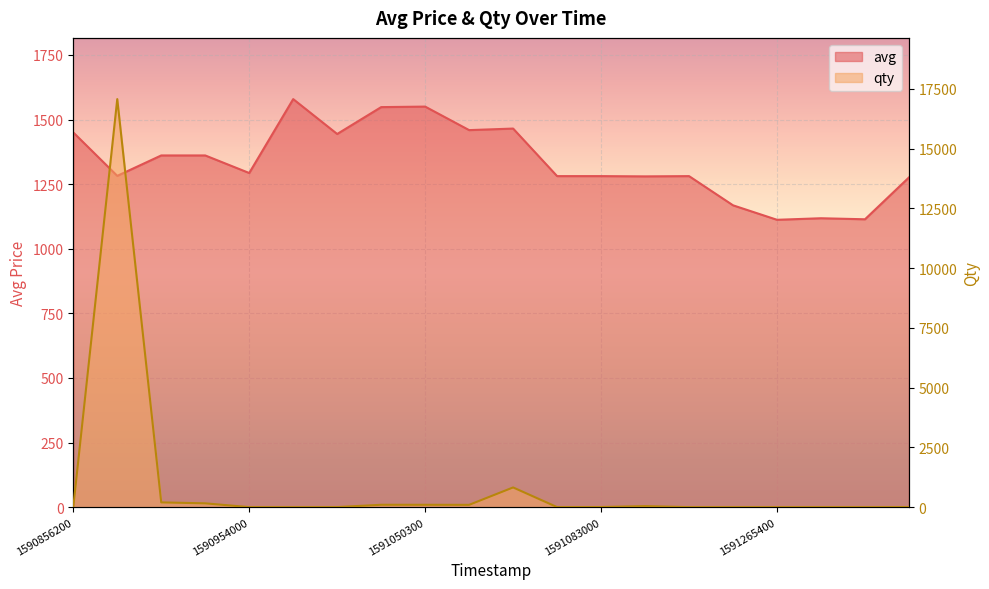

What is the average value of the avg series?

1335